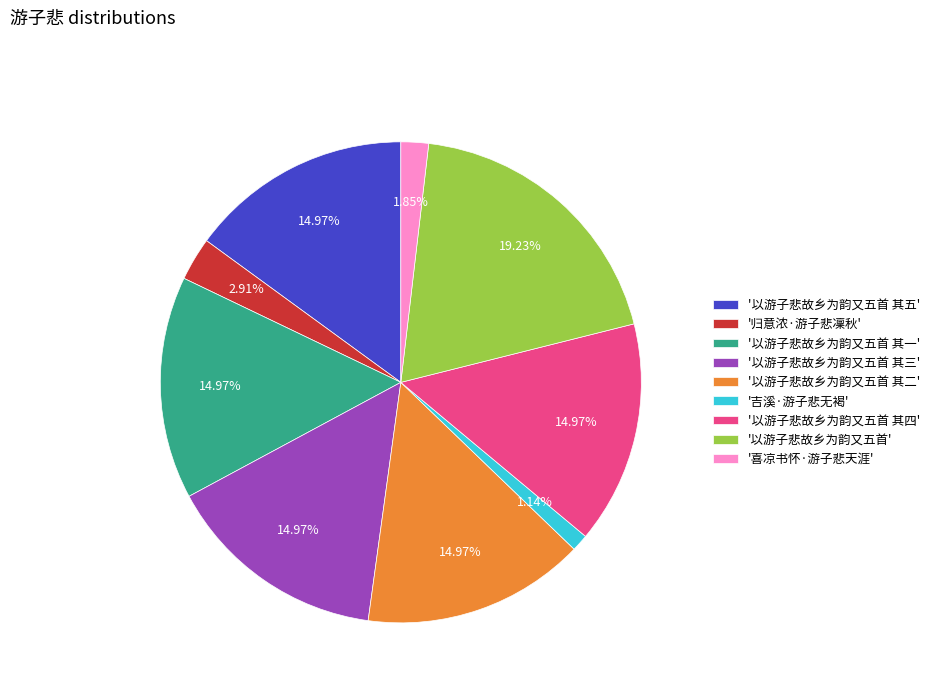

Which slice is the smallest?

'吉溪·游子悲无褐'